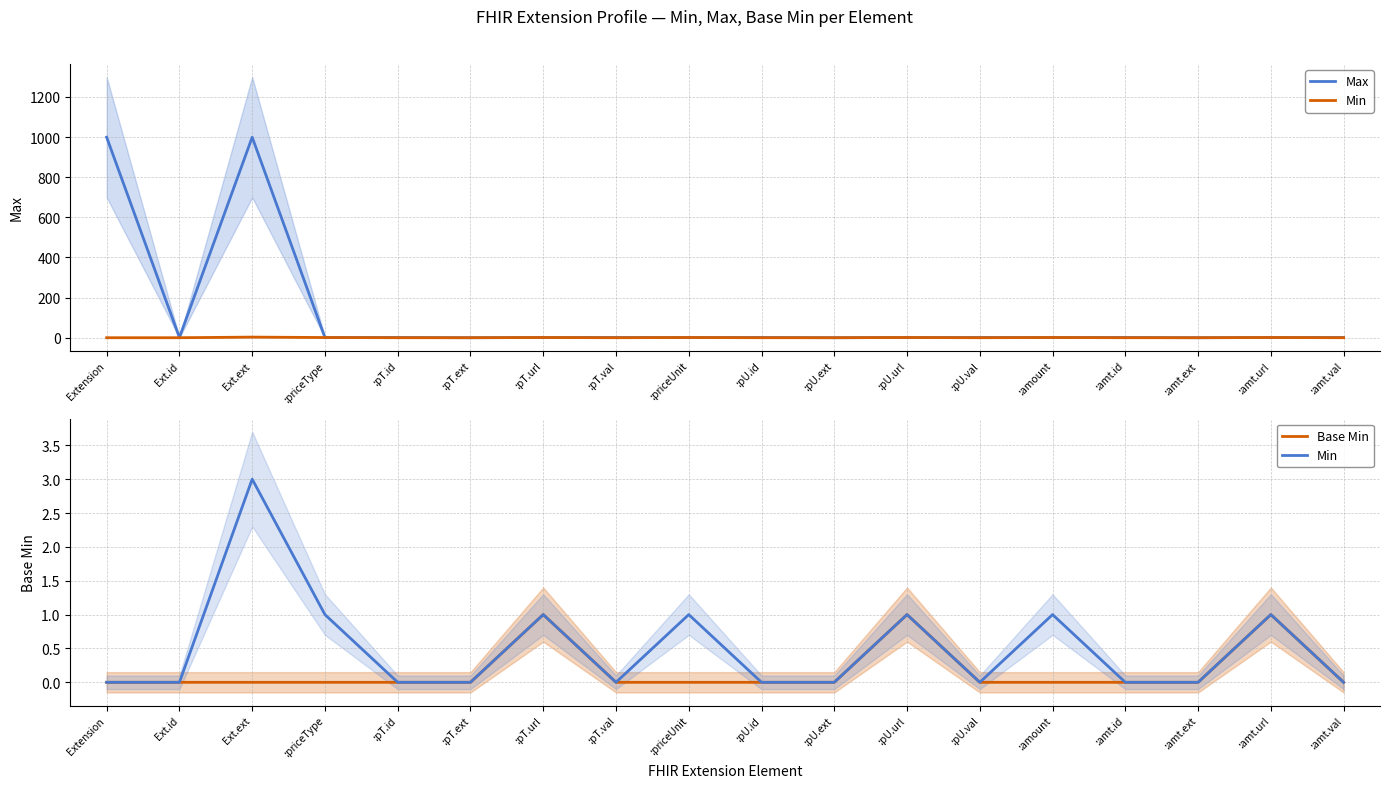

True or false: Min and Max intersect in this chart.

False